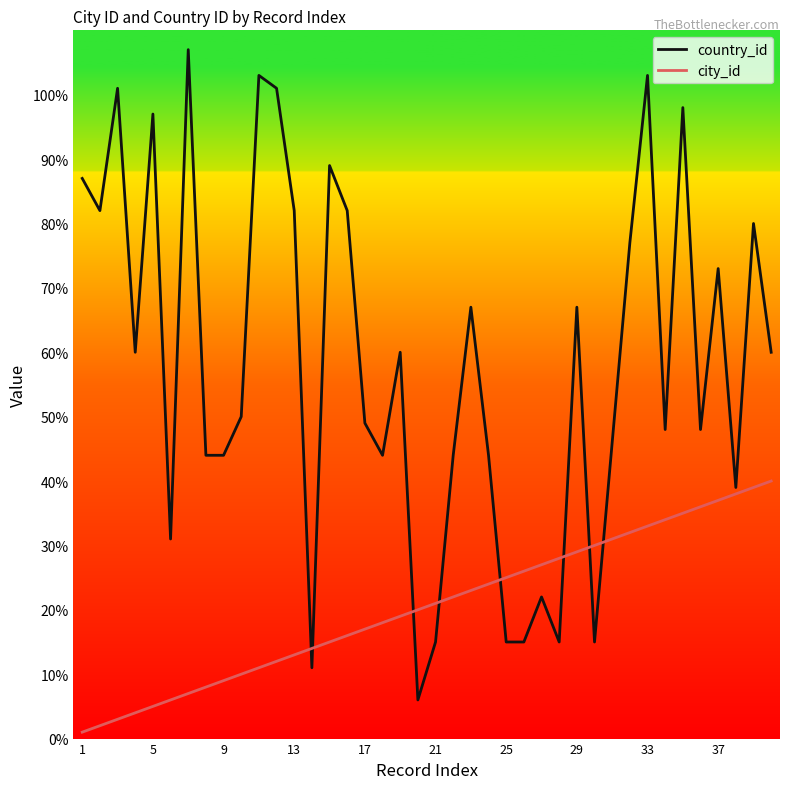

What is the sum of all country_id values?

2321